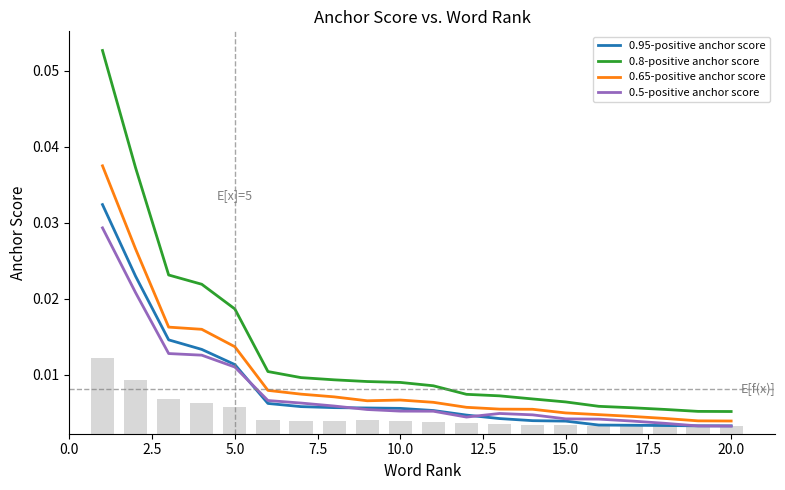

Reading left to right, what are all the values shown in this chart?

0.95-positive anchor score: 0.0	0.0	0.0	0.0	0.0	0.0	0.0	0.0	0.0	0.0	0.0	0.0	0.0	0.0	0.0	0.0	0.0	0.0	0.0	0.0
0.8-positive anchor score: 0.1	0.0	0.0	0.0	0.0	0.0	0.0	0.0	0.0	0.0	0.0	0.0	0.0	0.0	0.0	0.0	0.0	0.0	0.0	0.0
0.65-positive anchor score: 0.0	0.0	0.0	0.0	0.0	0.0	0.0	0.0	0.0	0.0	0.0	0.0	0.0	0.0	0.0	0.0	0.0	0.0	0.0	0.0
0.5-positive anchor score: 0.0	0.0	0.0	0.0	0.0	0.0	0.0	0.0	0.0	0.0	0.0	0.0	0.0	0.0	0.0	0.0	0.0	0.0	0.0	0.0